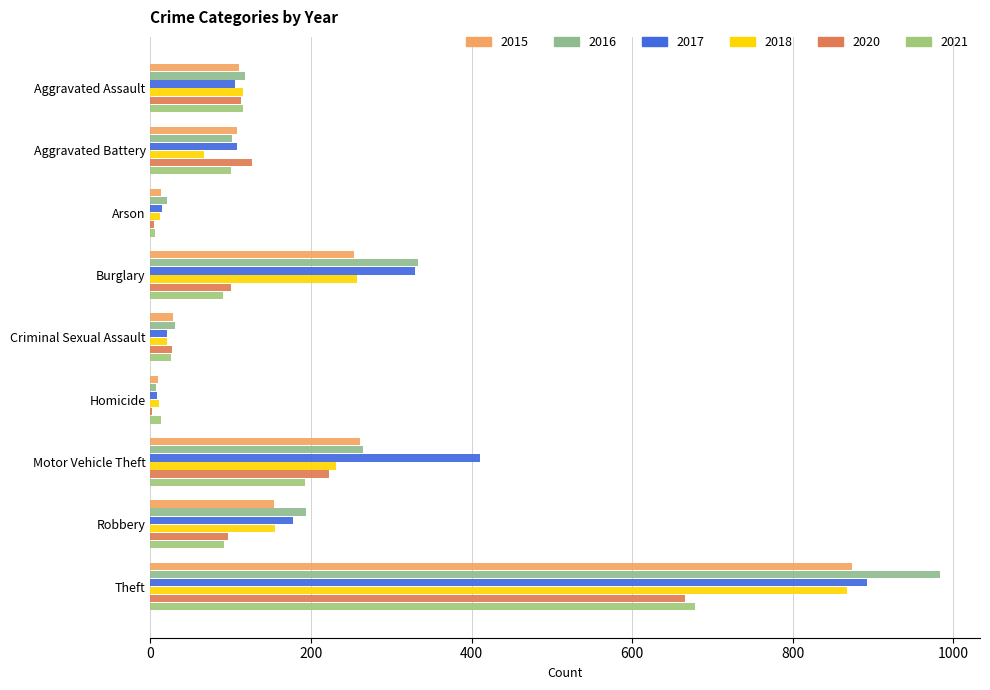

Between Arson and Theft, which series saw the biggest shift?

2016